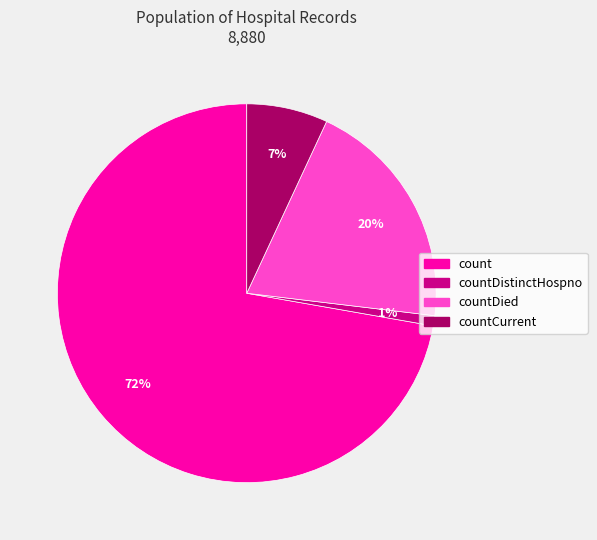

To the nearest percent, what is the average slice percentage?

25%